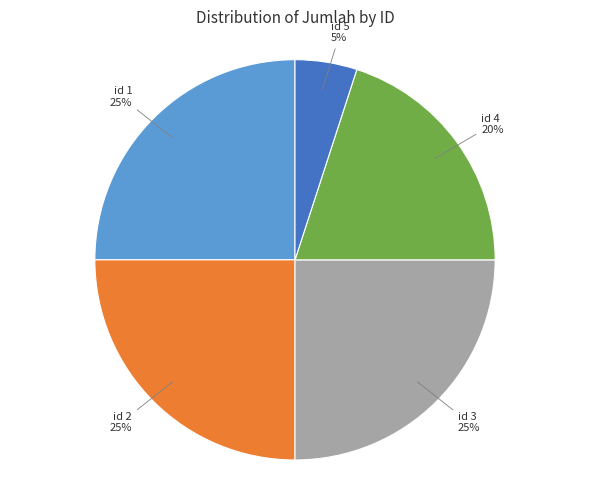

How many slices are in this pie chart?

5